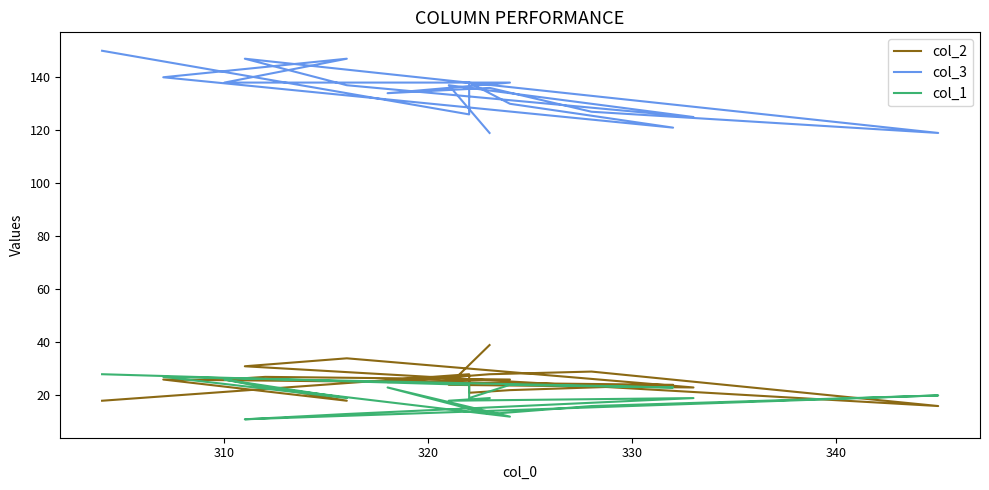

What is the minimum value shown in the chart?

11